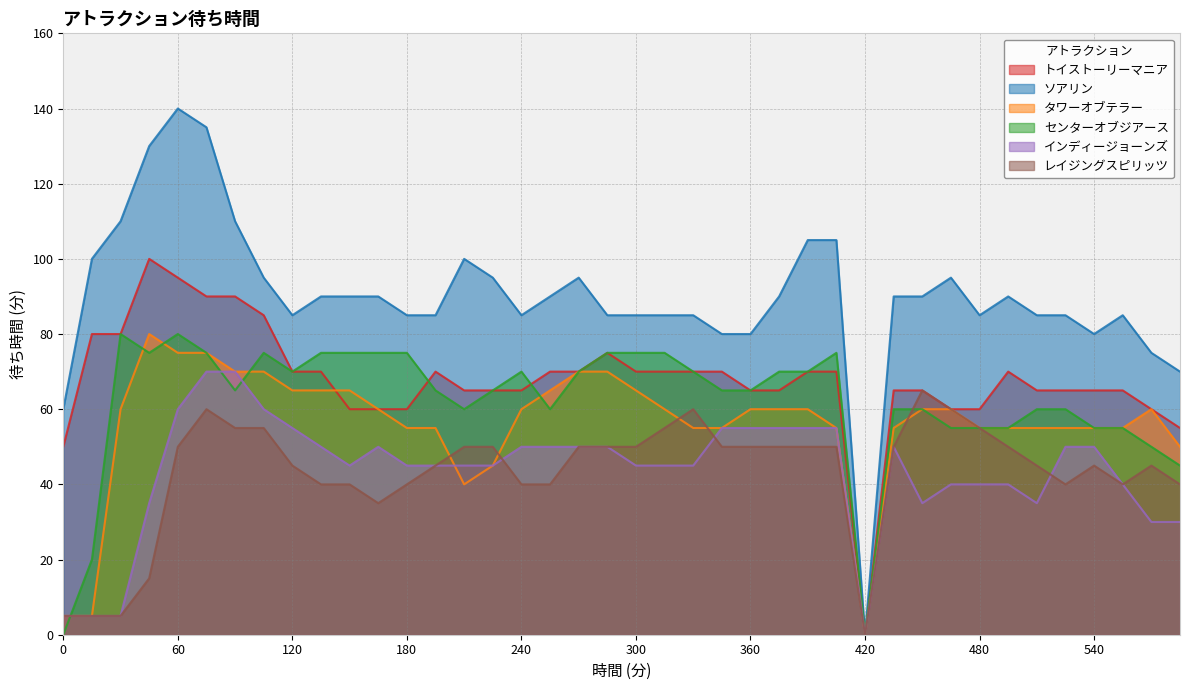

Is it true that レイジングスピリッツ equals 40 at 585?

True